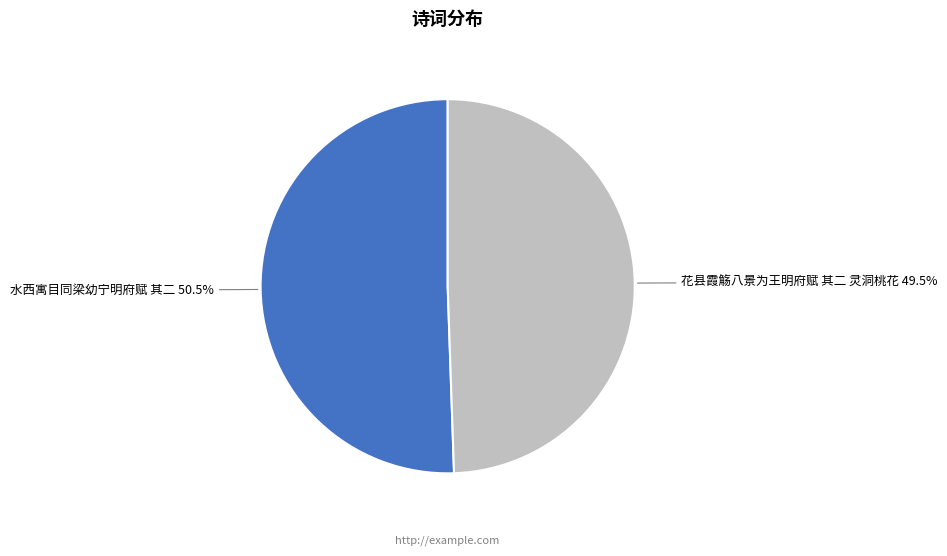

Rank the categories by value from lowest to highest.

花县霞觞八景为王明府赋 其二 灵洞桃花, 水西寓目同梁幼宁明府赋 其二